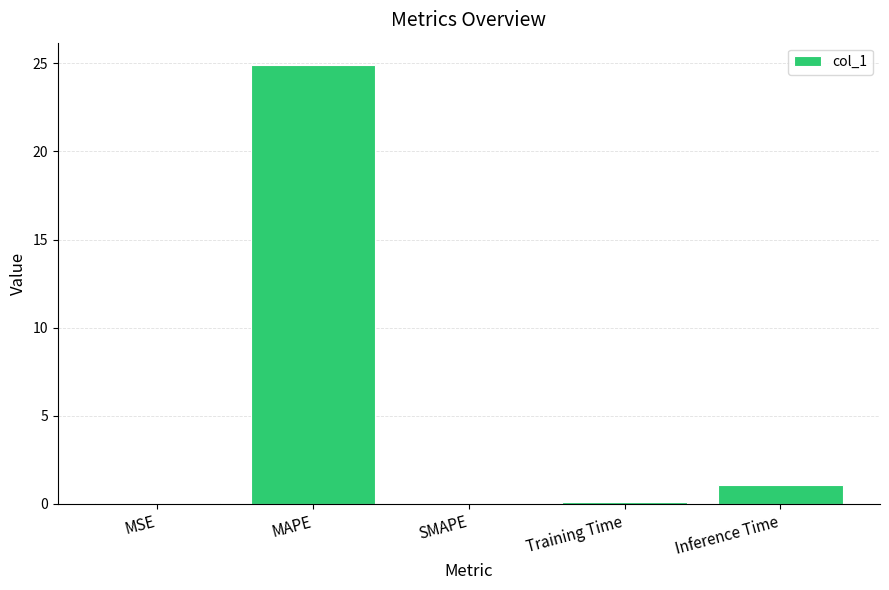

Read the value at MAPE.

24.9